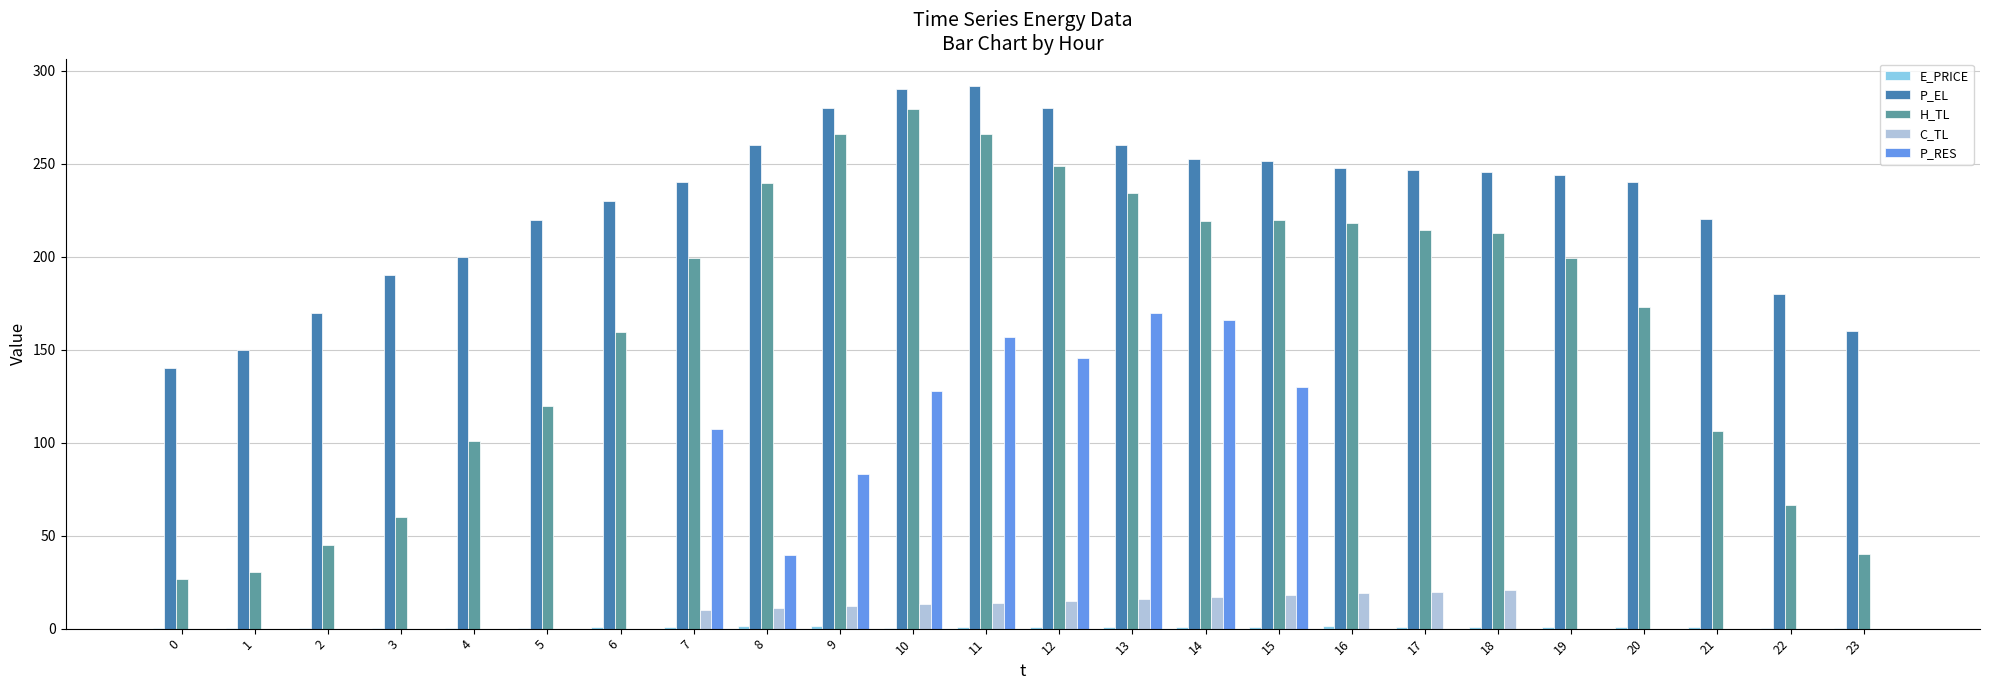

What is the greatest value displayed?

292.0